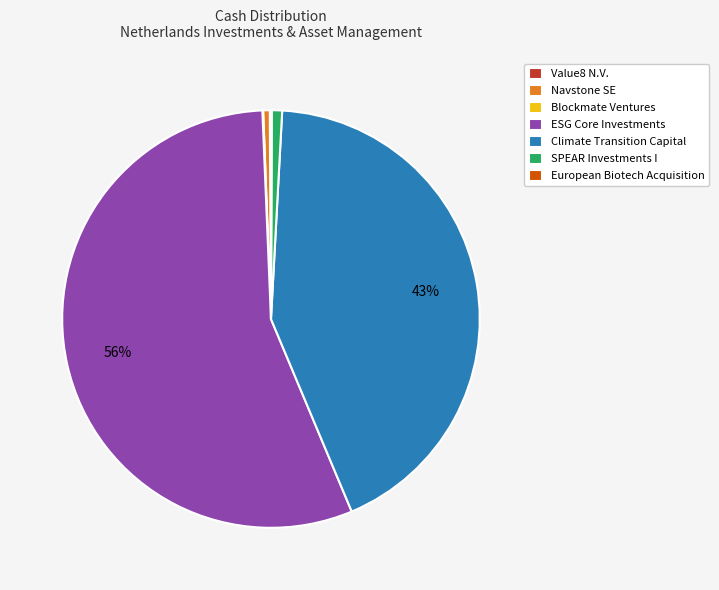

Is it true that Navstone SE is 1% of the pie?

True